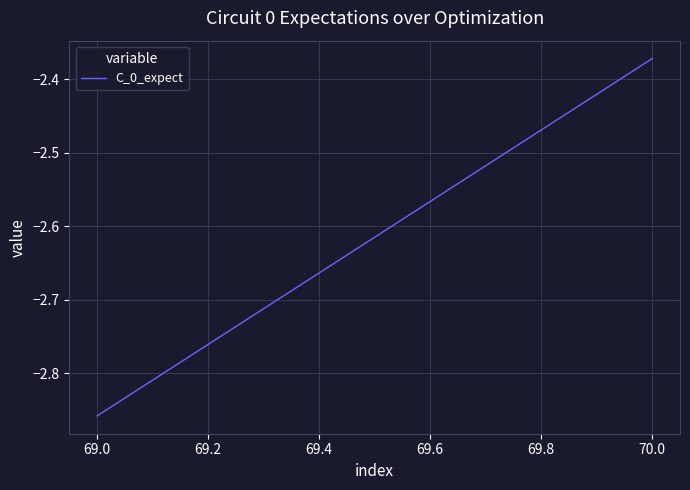

The chart shows a value of -3.7 at 70.0. True or false?

False